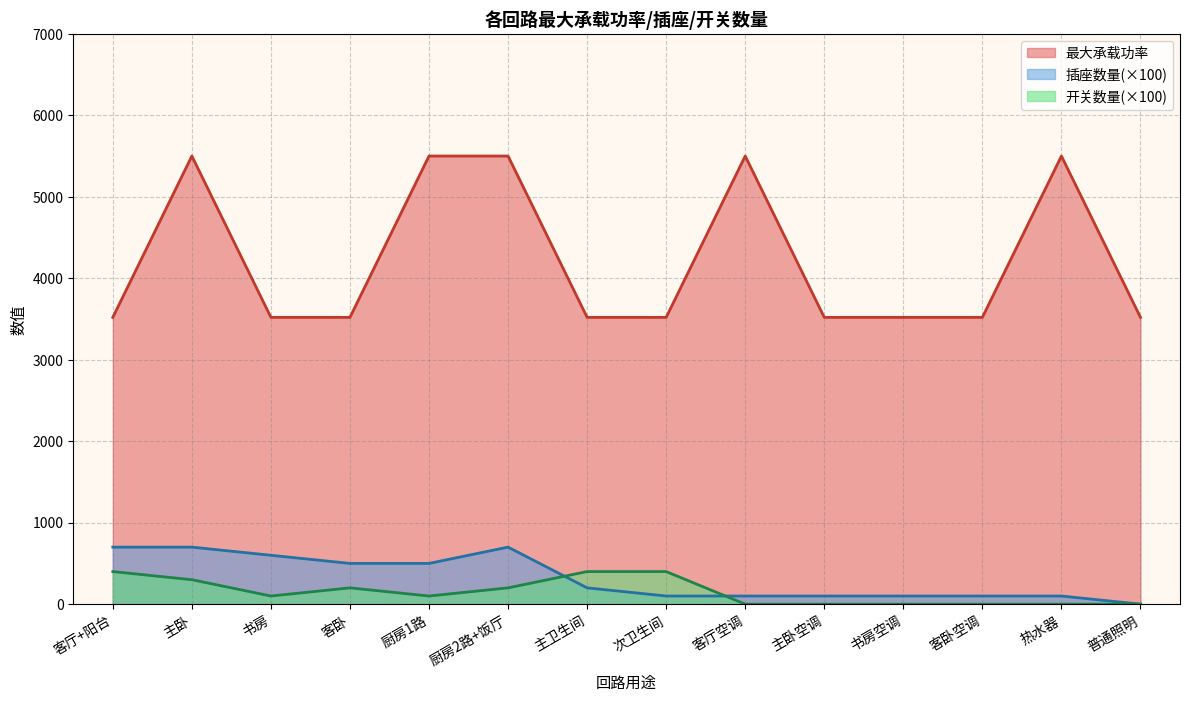

Reading left to right, extract all data points from this chart.

最大承载功率: 客厅+阳台=3520	主卧=5500	书房=3520	客卧=3520	厨房1路=5500	厨房2路+饭厅=5500	主卫生间=3520	次卫生间=3520	客厅空调=5500	主卧空调=3520	书房空调=3520	客卧空调=3520	热水器=5500	普通照明=3520
插座数量: 客厅+阳台=700	主卧=700	书房=600	客卧=500	厨房1路=500	厨房2路+饭厅=700	主卫生间=200	次卫生间=100	客厅空调=100	主卧空调=100	书房空调=100	客卧空调=100	热水器=100	普通照明=0
开关数量: 客厅+阳台=400	主卧=300	书房=100	客卧=200	厨房1路=100	厨房2路+饭厅=200	主卫生间=400	次卫生间=400	客厅空调=0	主卧空调=0	书房空调=0	客卧空调=0	热水器=0	普通照明=0